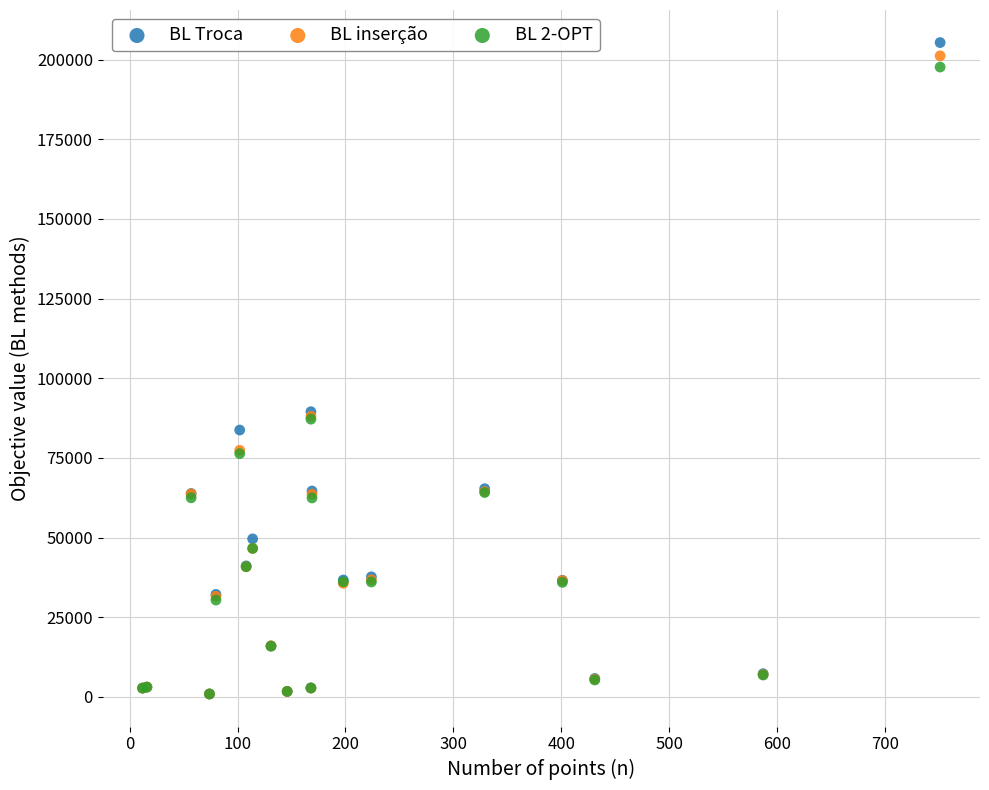

What are all the series names shown in the legend?

BL Troca, BL inserção, BL 2-OPT